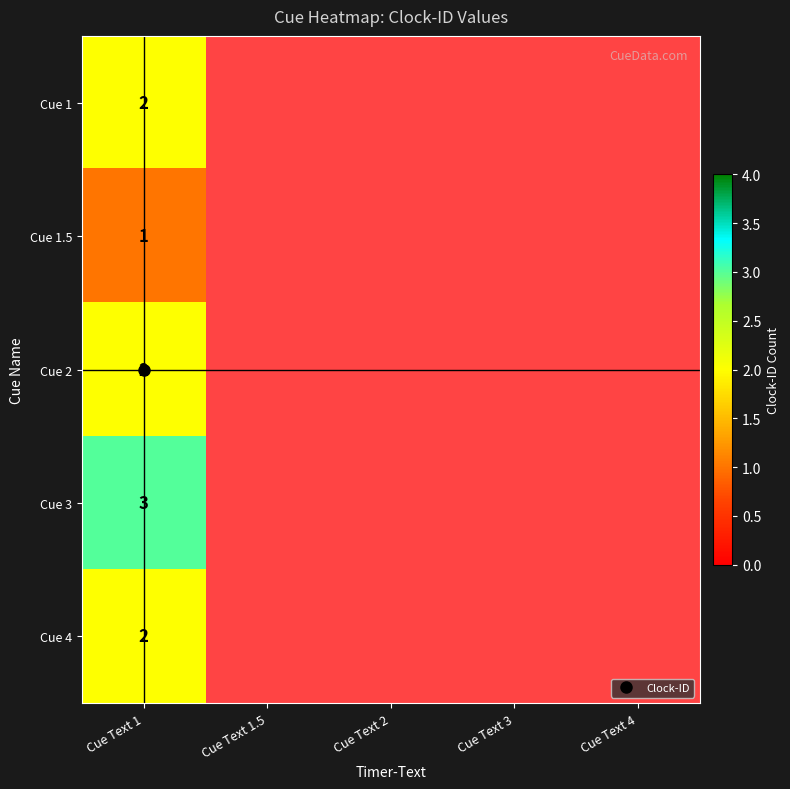

How many distinct data groups are displayed?

5